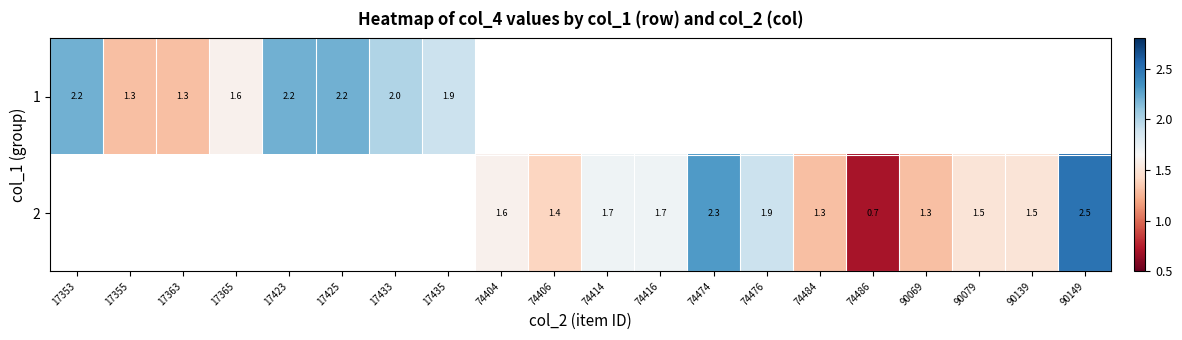

How many data points in row_1 are less than 1?

1